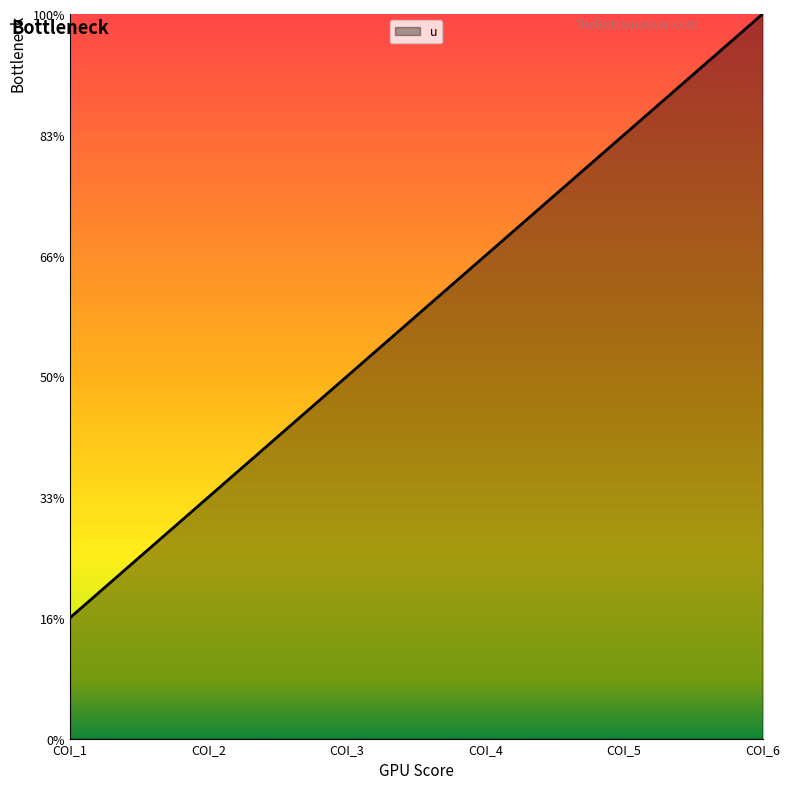

Rank the categories by value from lowest to highest.

COI_1, COI_2, COI_3, COI_4, COI_5, COI_6